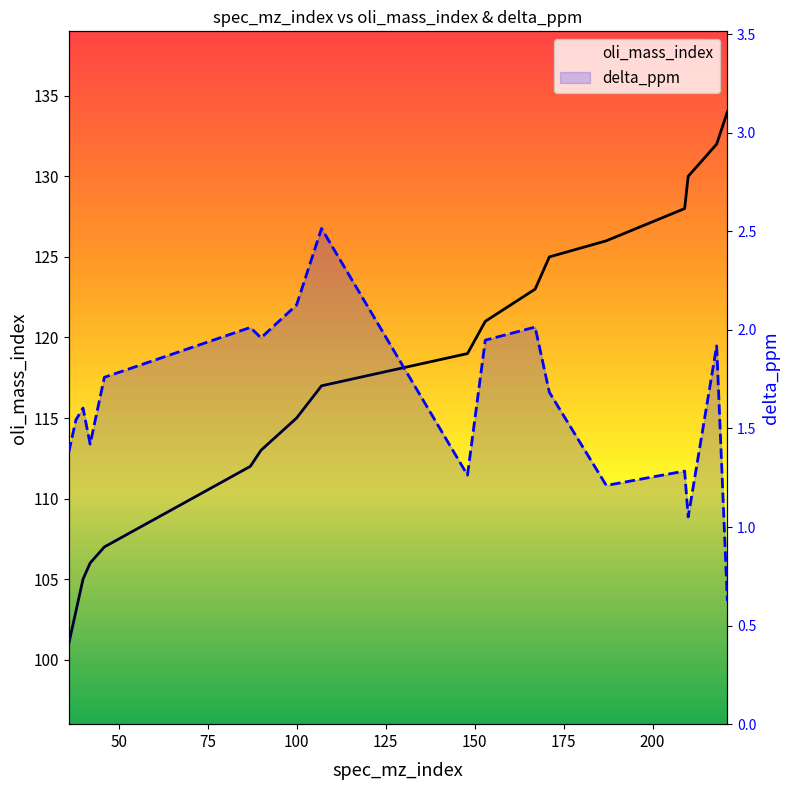

What position from the right is 100?

15